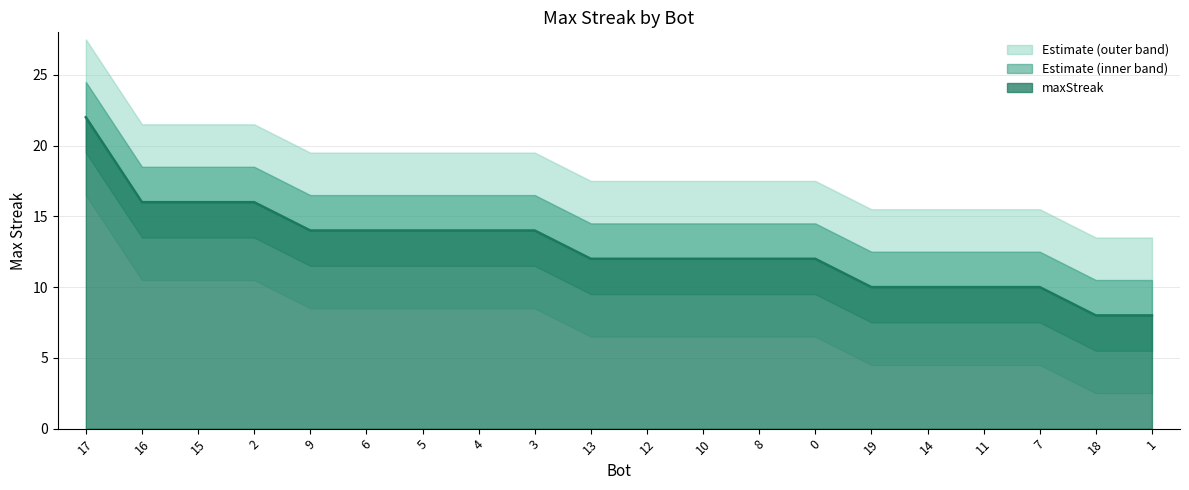

Reading right to left, transcribe all the data shown in this chart.

8	8	10	10	10	10	12	12	12	12	12	14	14	14	14	14	16	16	16	22